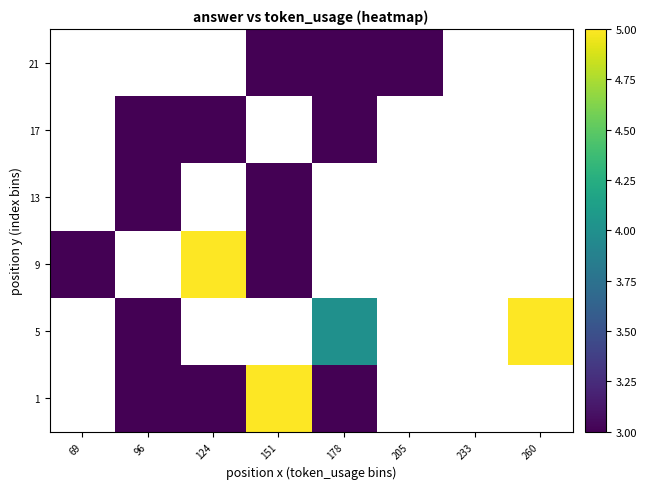

How many distinct data groups are displayed?

6